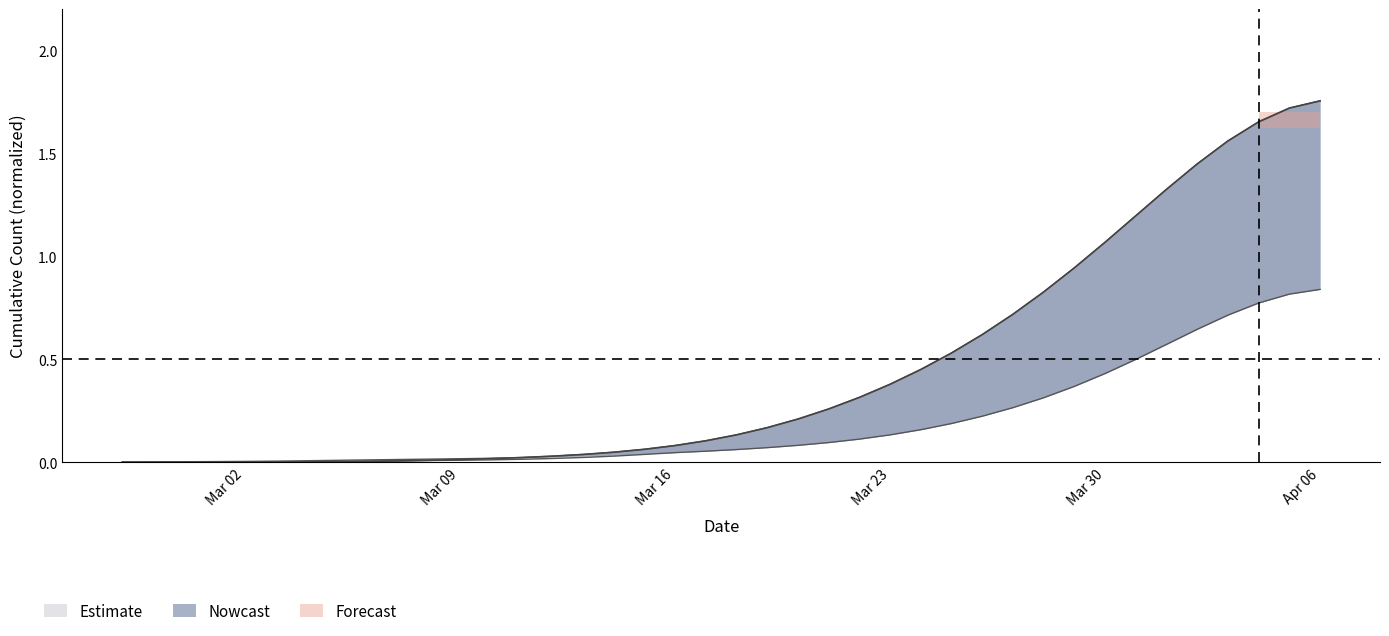

At which label does col_2 reach its minimum?

Mar 02